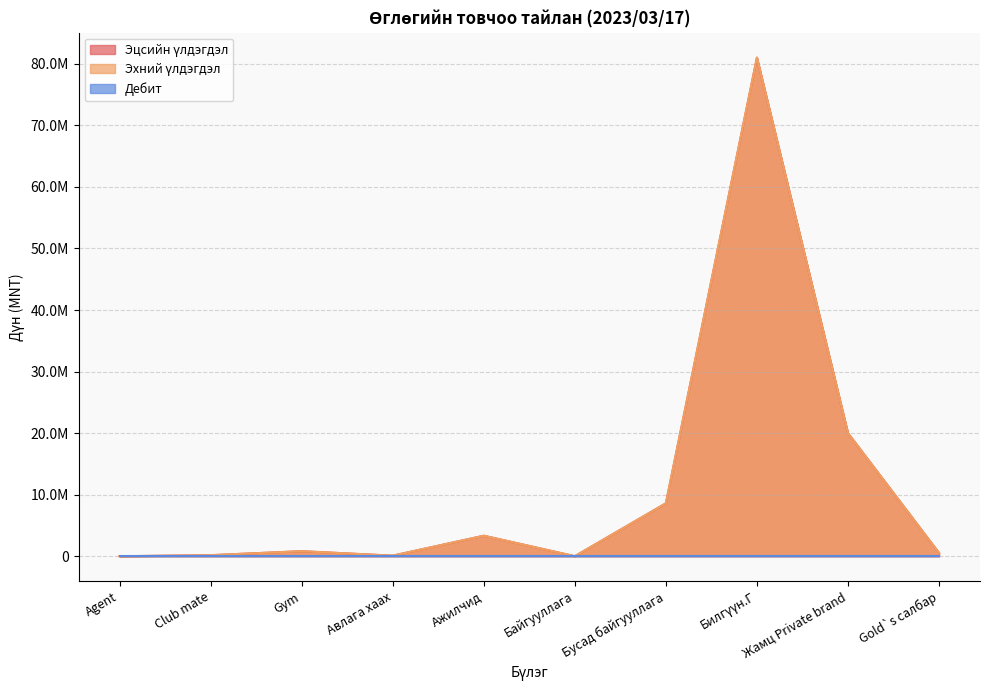

What is the label of the 1st point from the right?

Gold`s салбар